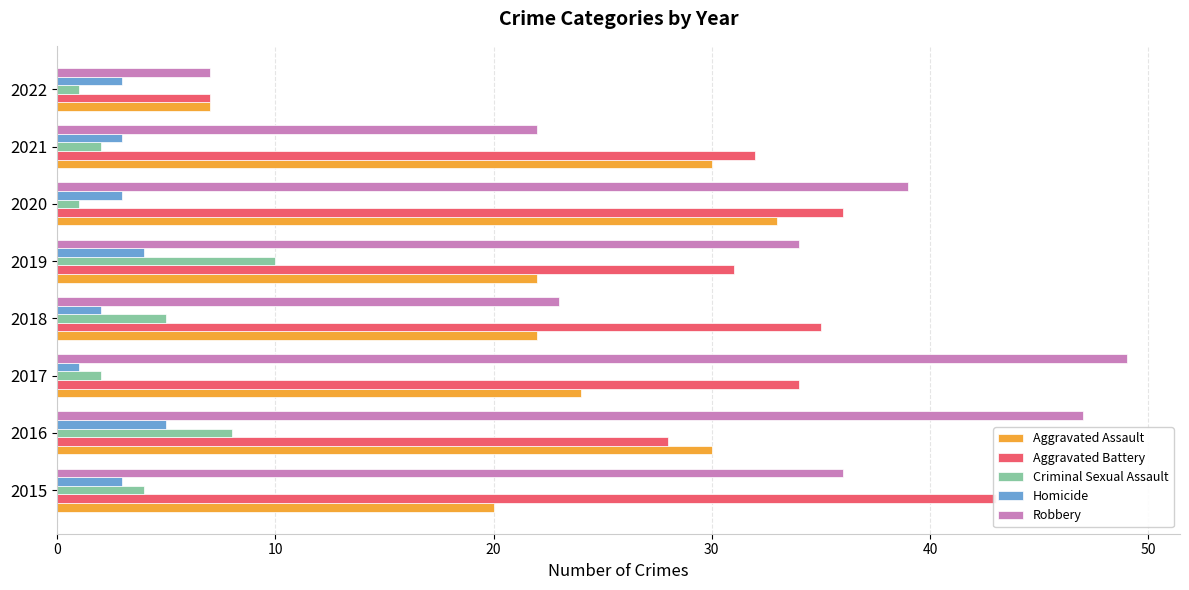

What are all the series names shown in the legend?

Aggravated Assault, Aggravated Battery, Criminal Sexual Assault, Homicide, Robbery